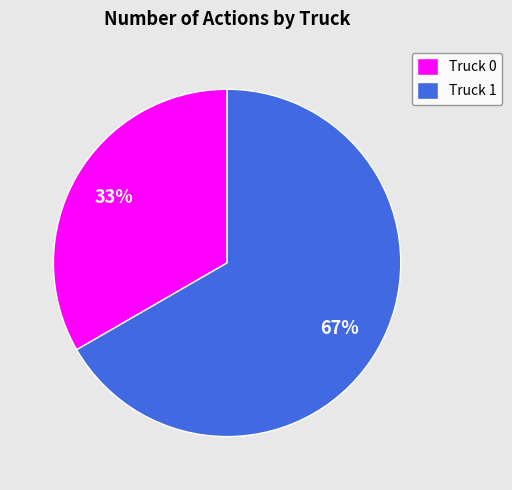

How many slices are in this pie chart?

2